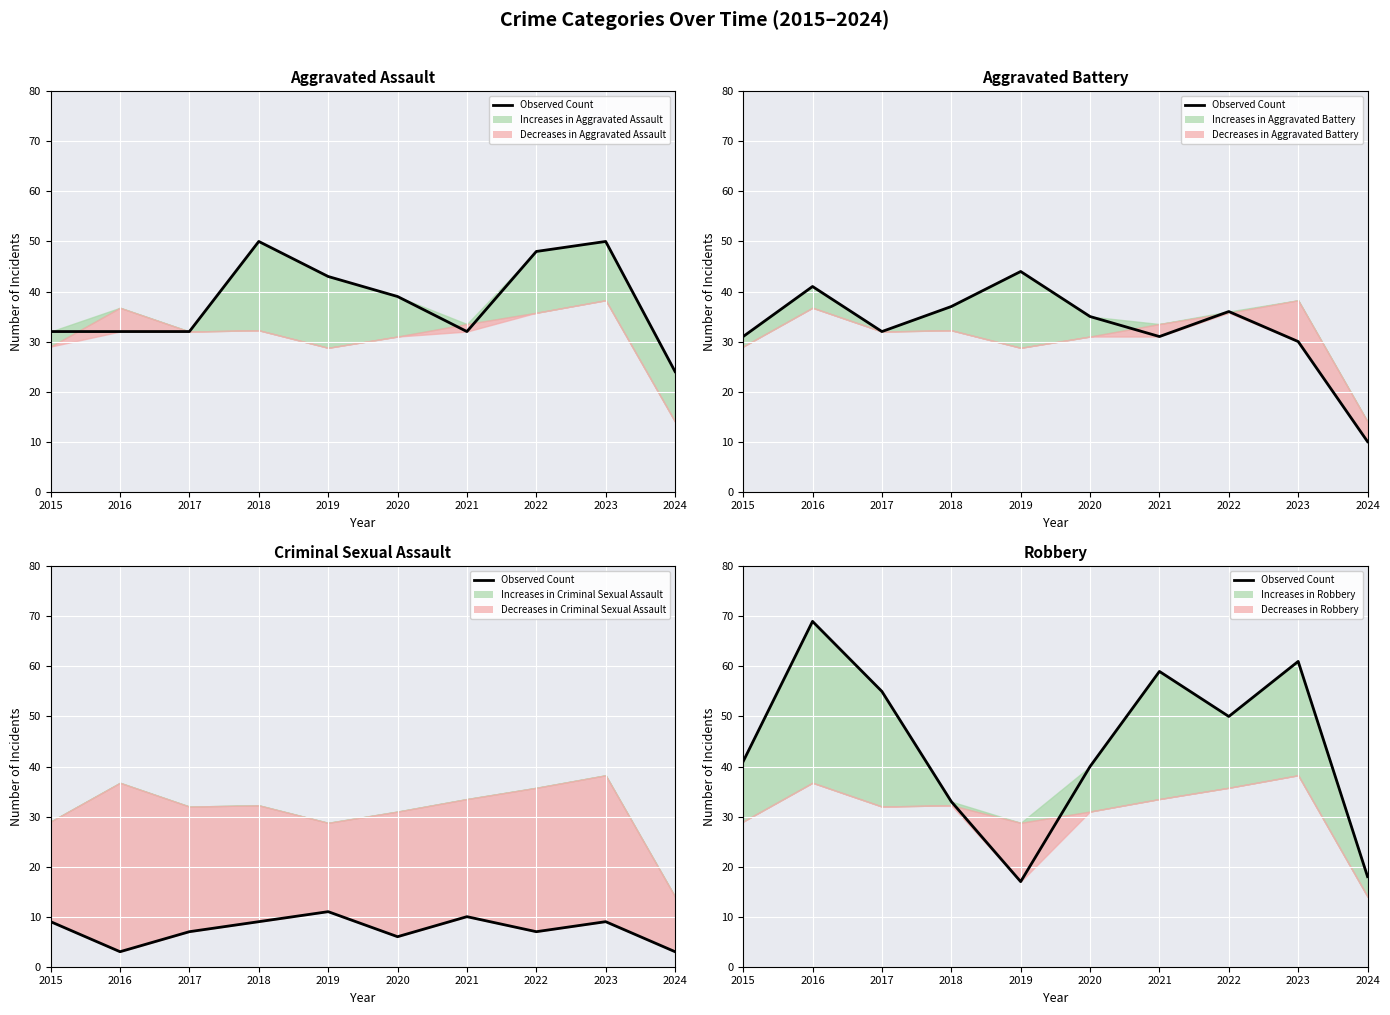

What is the value of the 3rd point from the left?

55